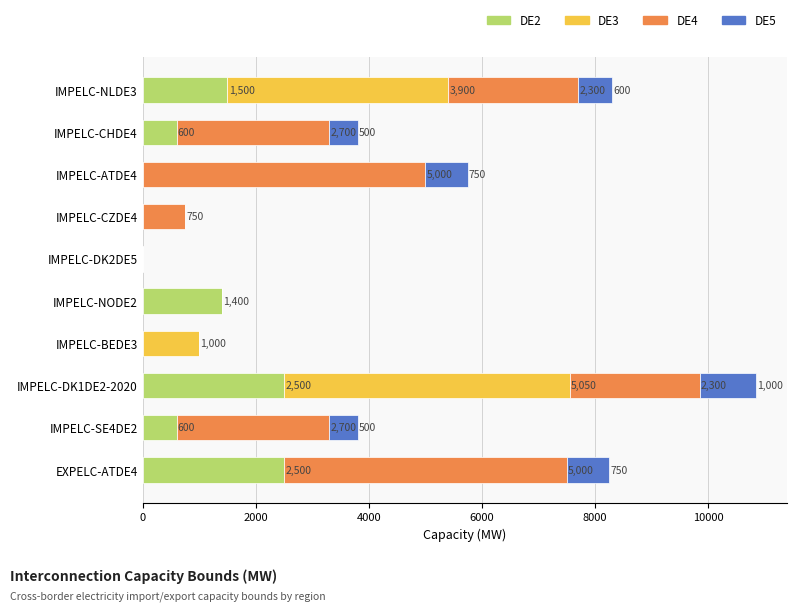

How many data points does each series have?

10